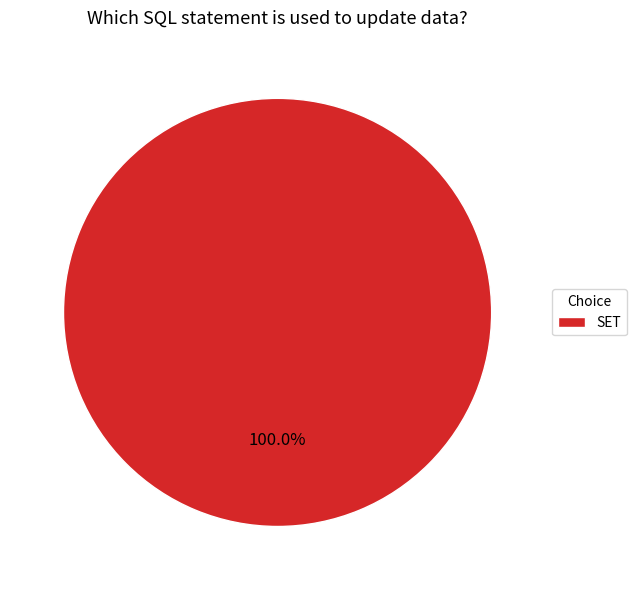

Count the number of slices in the pie.

1